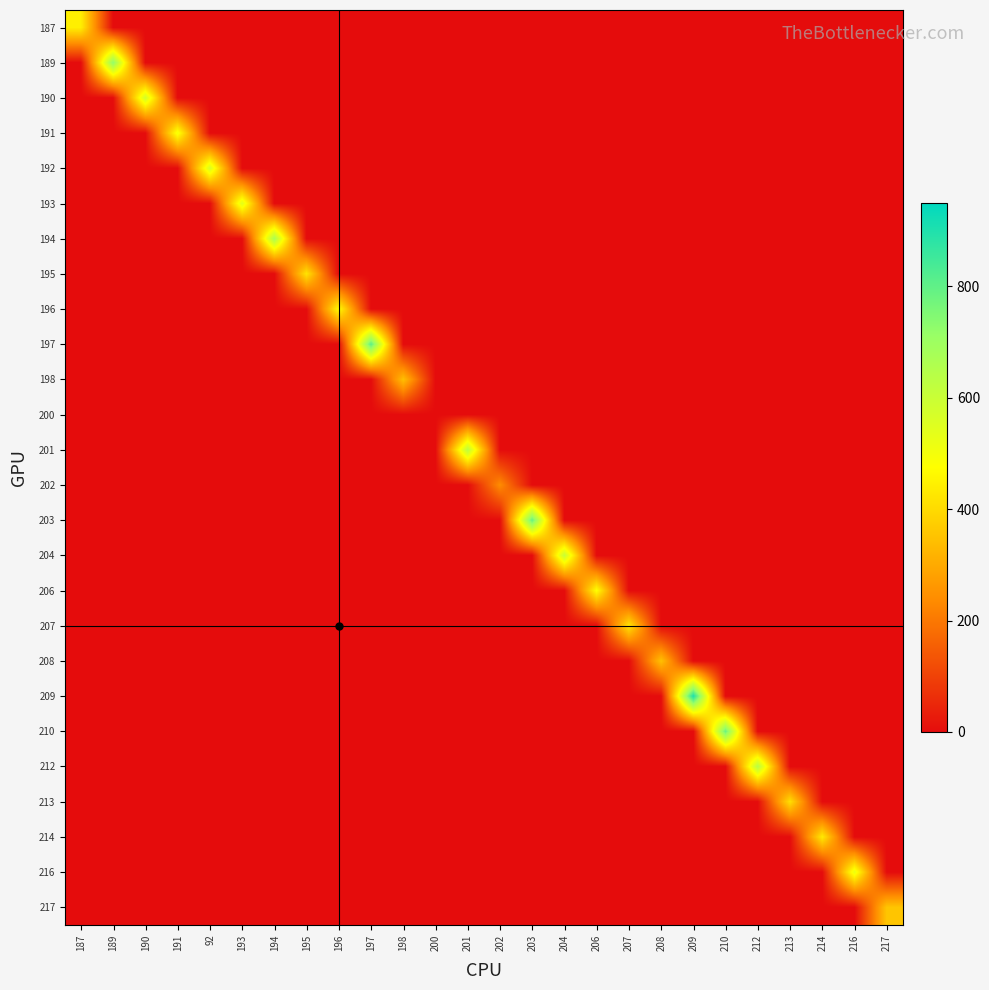

Which category has the highest value across all series?

209